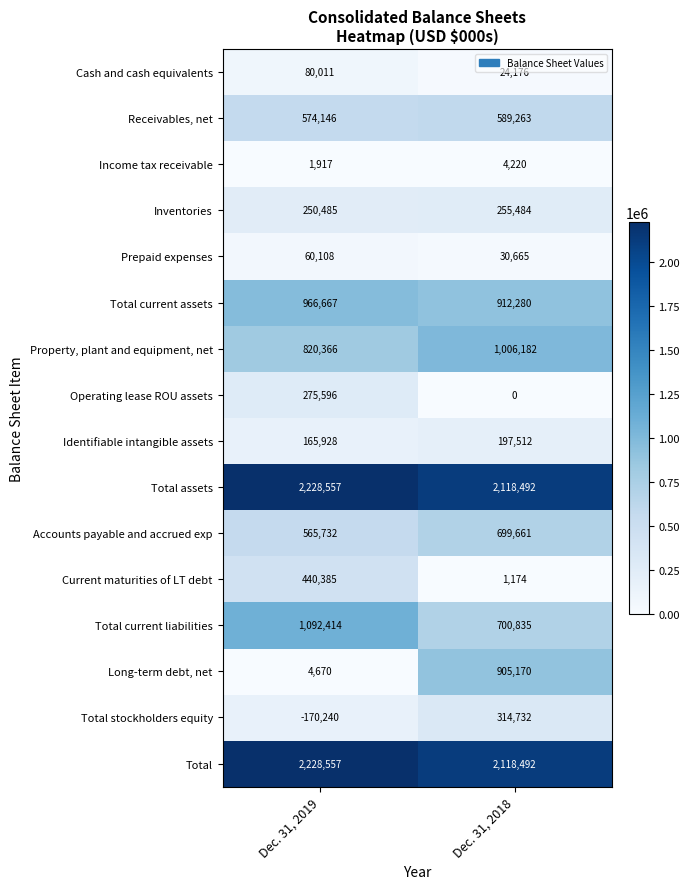

What is the difference between the Cash and cash equivalents values at Dec. 31, 2018 and Dec. 31, 2019?

55835